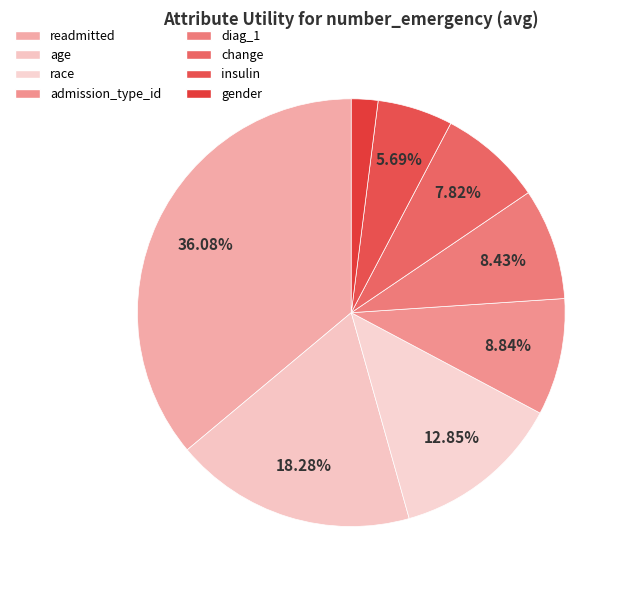

Does readmitted account for over 50% of the chart?

No